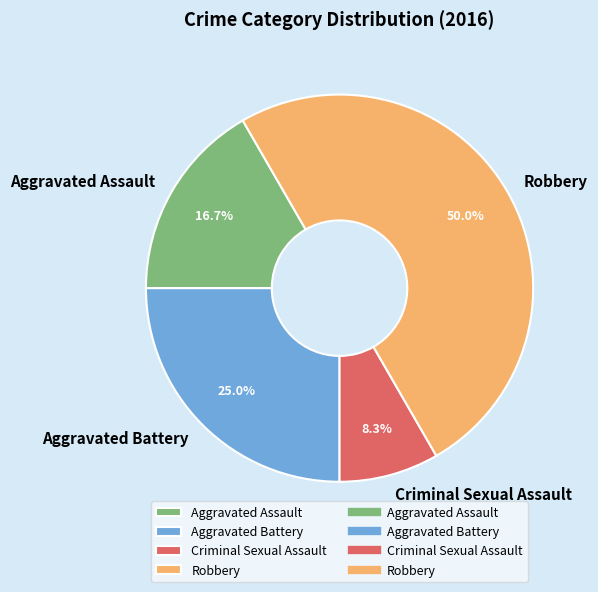

The Aggravated Battery slice represents 25% of the pie. True or false?

True